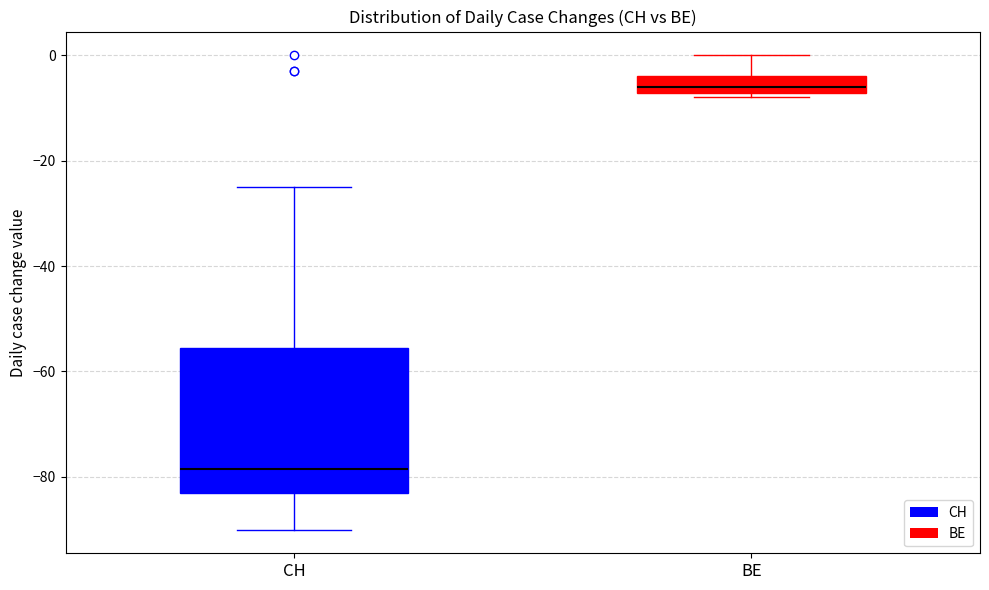

Where is the lower edge of the box for CH on the y-axis? The values are not printed on the chart, so give them approximately, as read against the axis.

-82